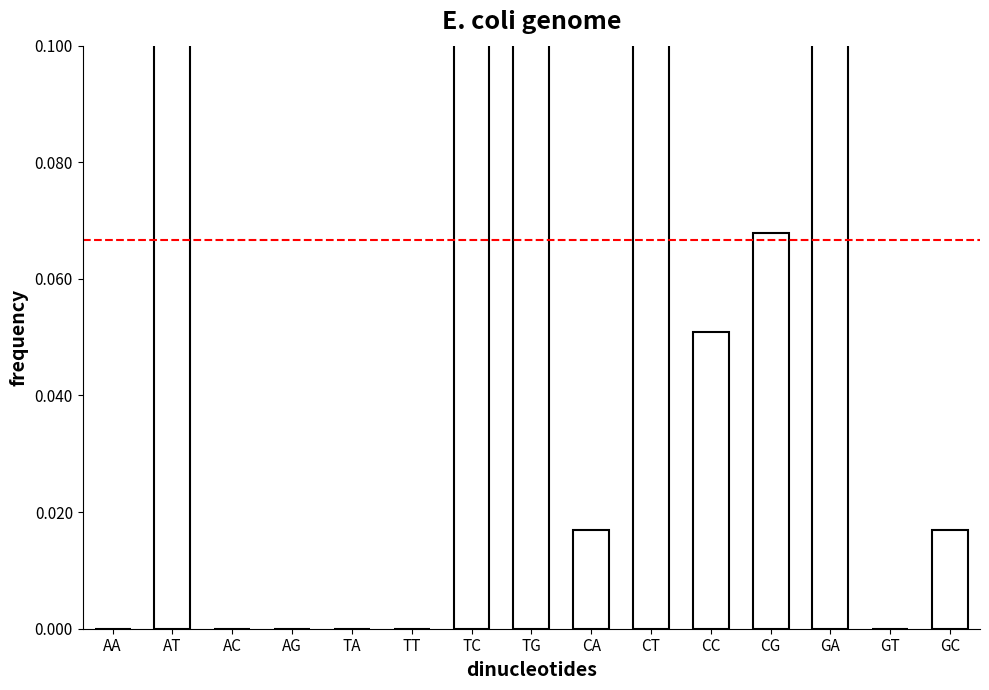

Reading left to right, list all the values displayed in this chart.

0.0	0.2	0.0	0.0	0.0	0.0	0.2	0.1	0.0	0.1	0.1	0.1	0.2	0.0	0.0